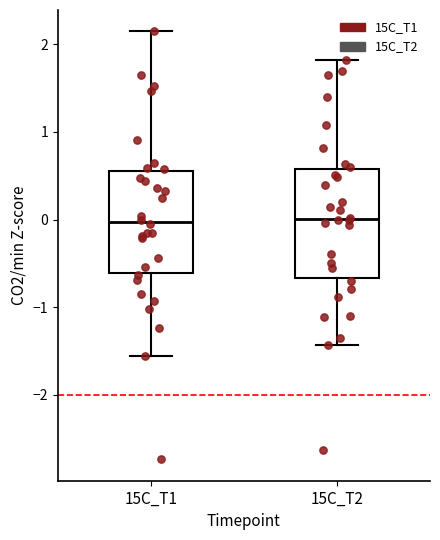

Reading left to right, read every box against the y-axis: the position of its median line, the range the box covers, and the ends of its whiskers. The values are not printed on the chart, so give them approximately, as read against the axis.

15C_T1: median 0.0, box -0.6 to 0.6, whiskers -1.6 to 2.1
15C_T2: median 0.0, box -0.7 to 0.6, whiskers -1.4 to 1.8